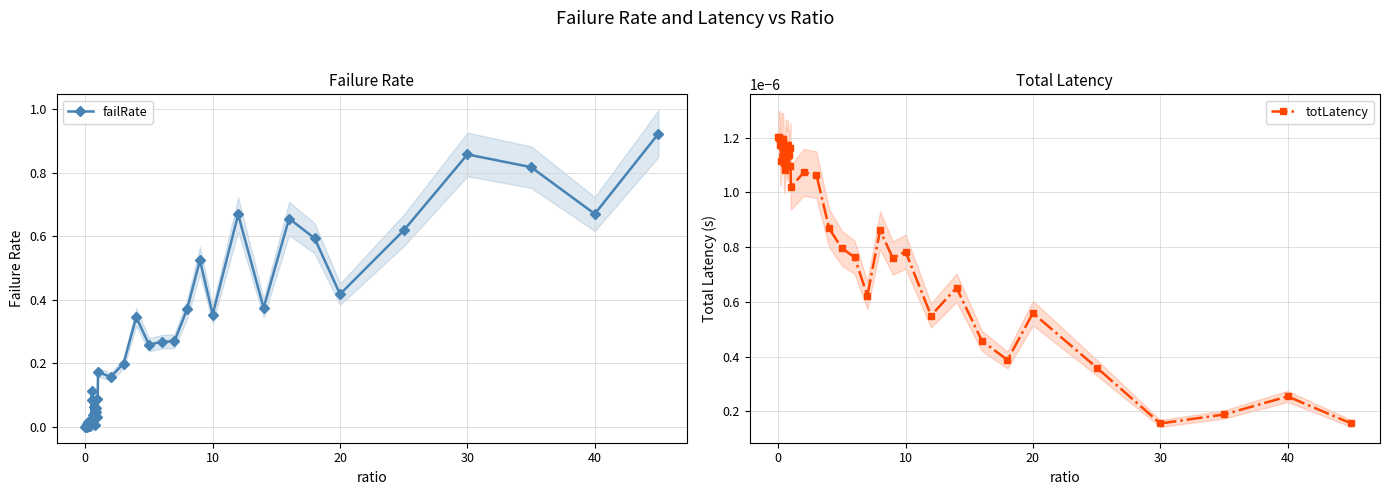

True or false: totLatency has a value of 0.0 at 20.

True